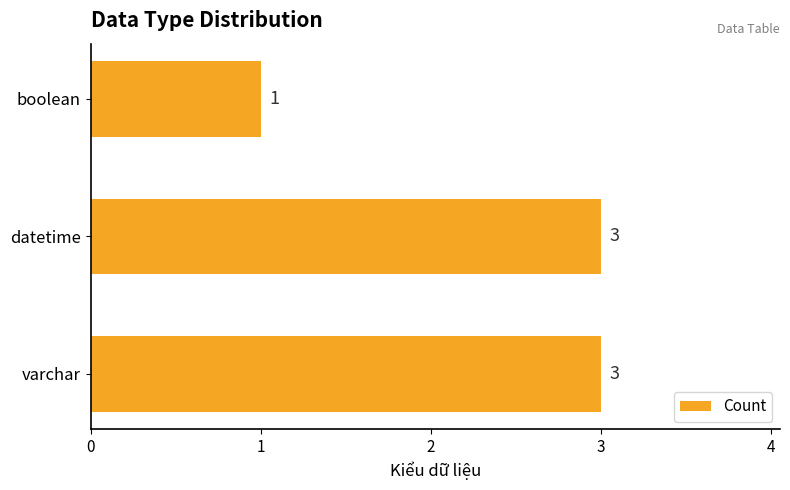

Reading bottom to top, transcribe all the data shown in this chart.

3	3	1